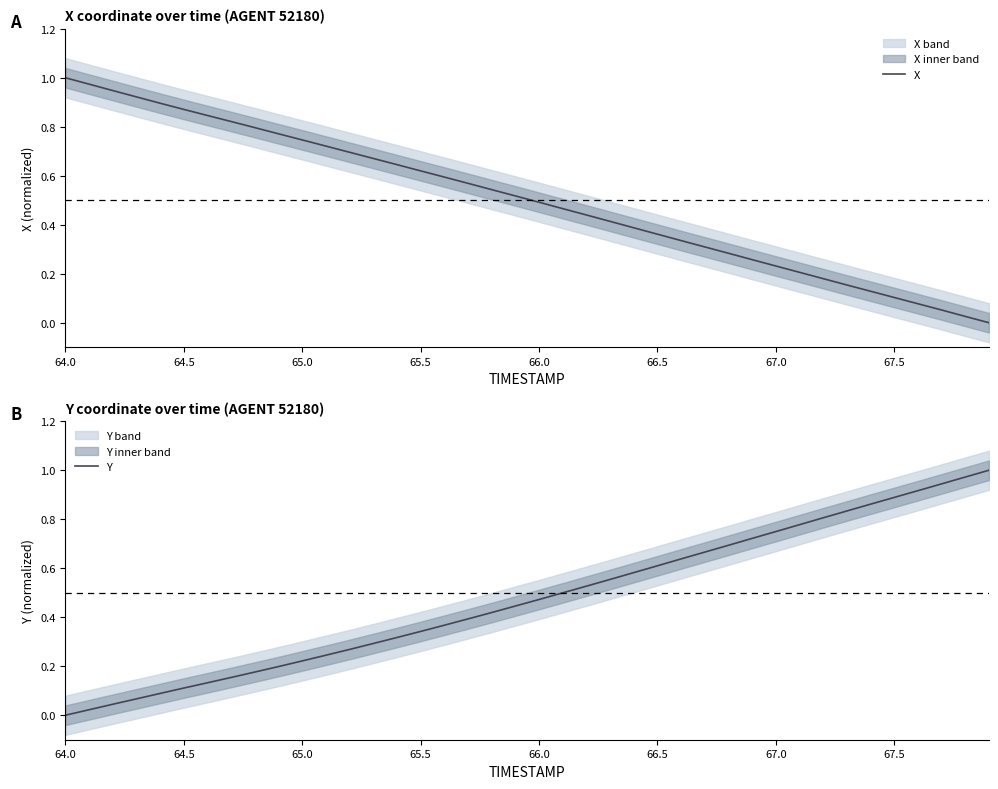

Which label corresponds to the largest value in the chart?

64.0